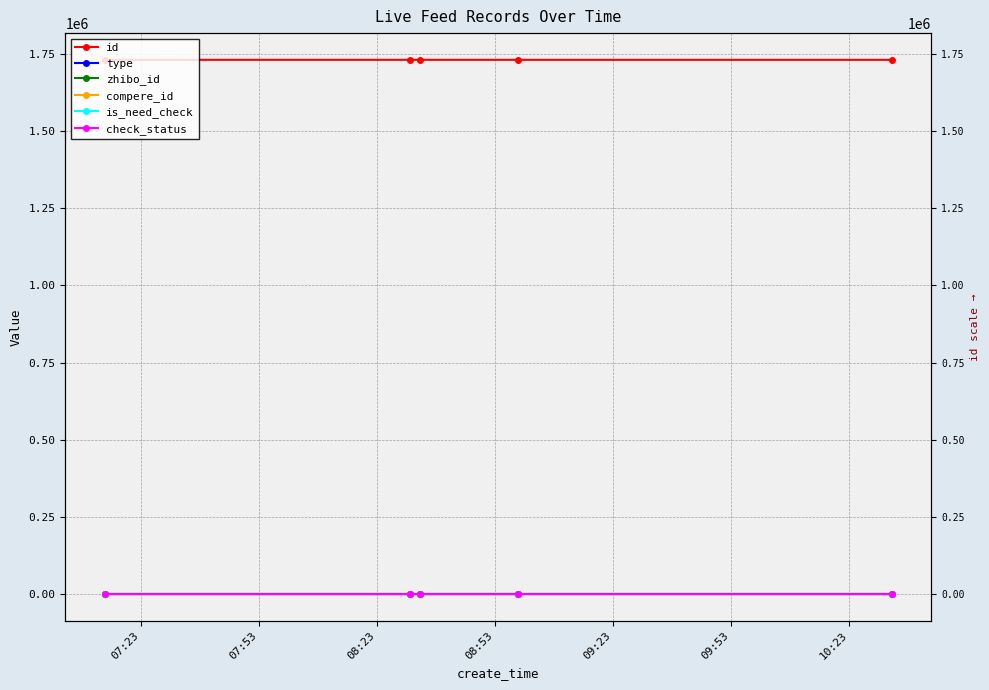

What position from the right is 08:53?

2